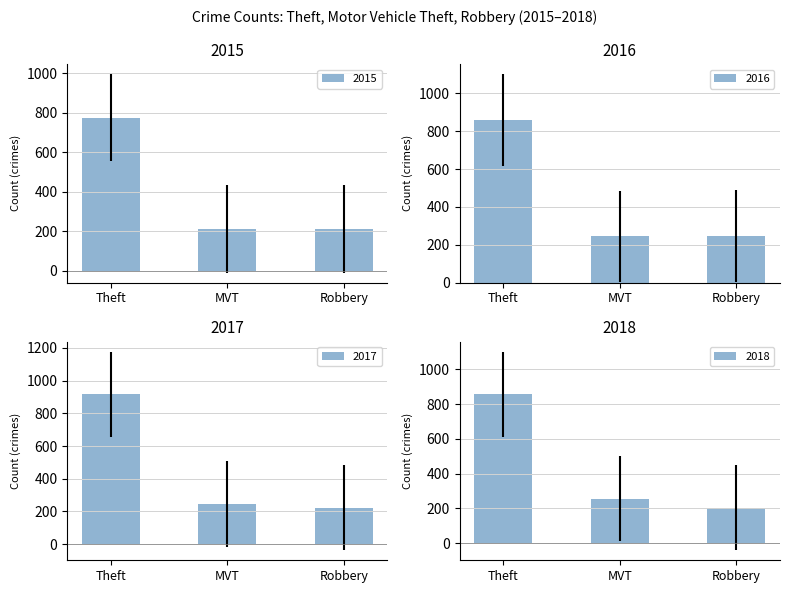

What is the sum of the 2015 values at Theft and Robbery?

986